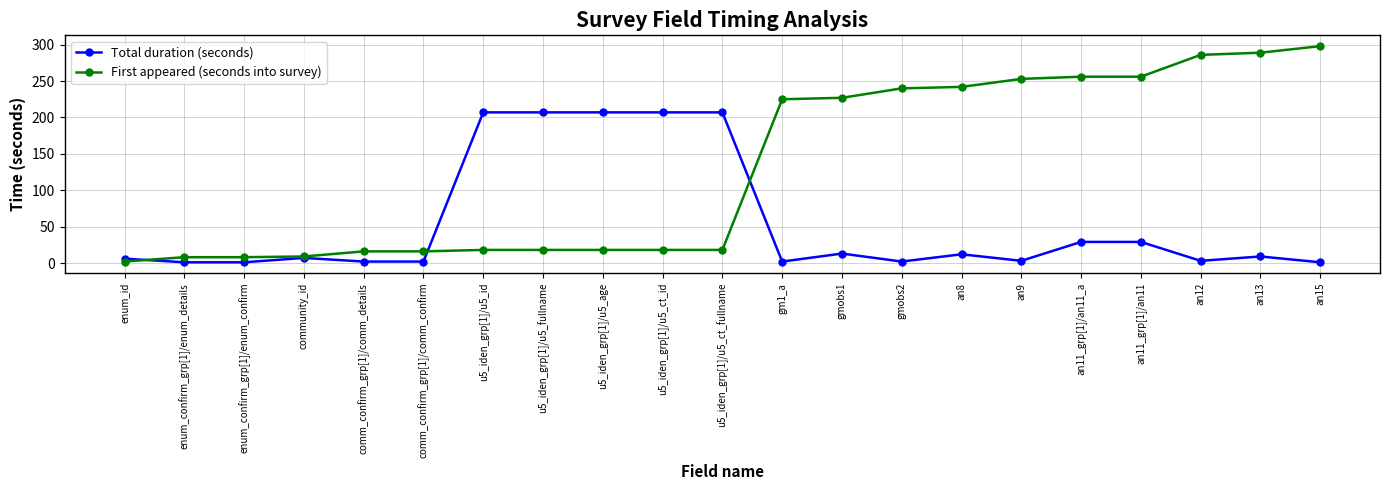

List the series in order of their overall mean, lowest first.

Total duration (seconds), First appeared (seconds into survey)